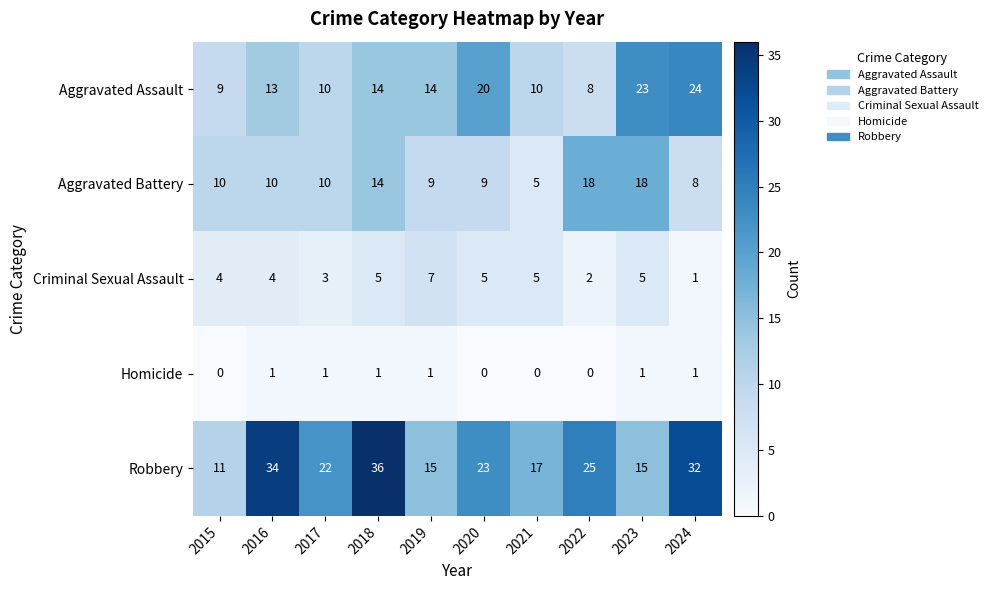

At which category is the sum across all series the highest?

2018